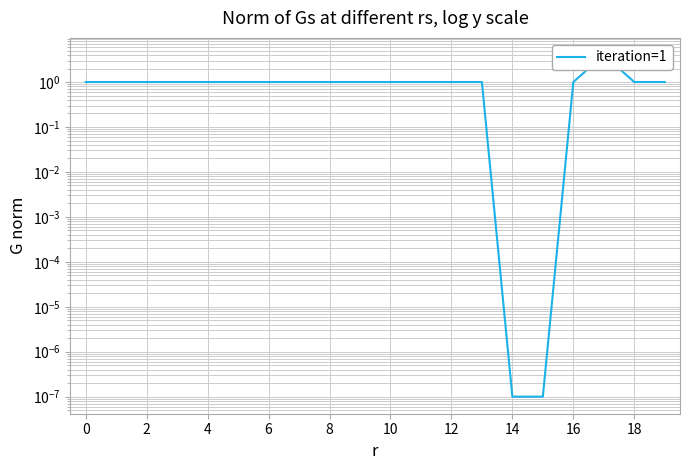

Reading left to right, extract all data points from this chart.

1.0	1.0	1.0	1.0	1.0	1.0	1.0	1.0	1.0	1.0	1.0	1.0	1.0	1.0	0.0	0.0	1.0	4.0	1.0	1.0